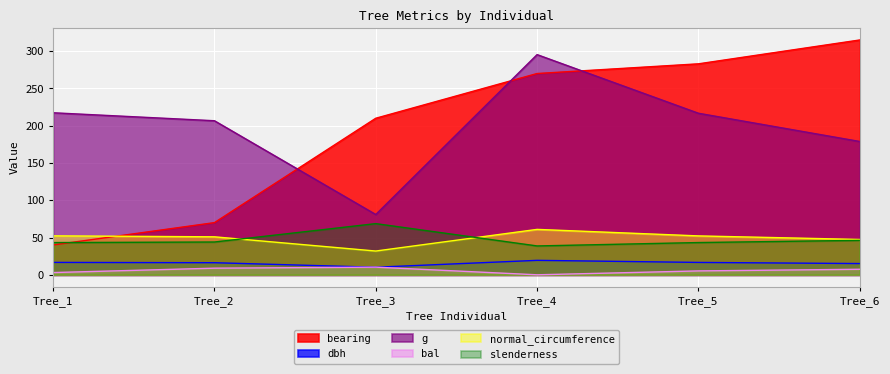

True or false: bal and g cross at least once.

False